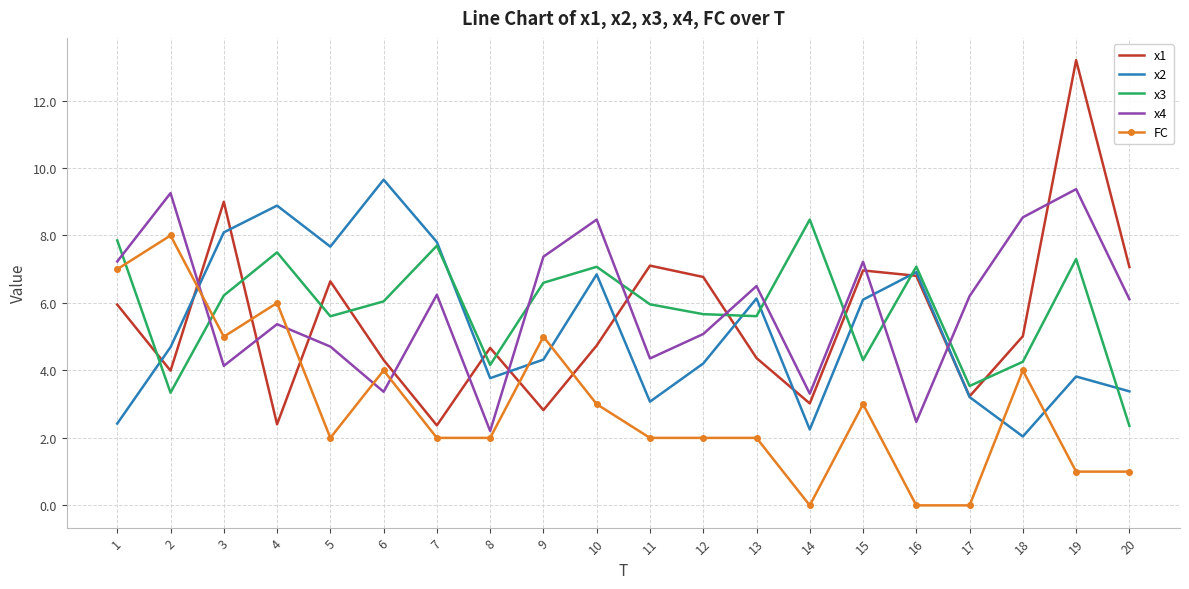

Which series has the widest spread of values?

x1